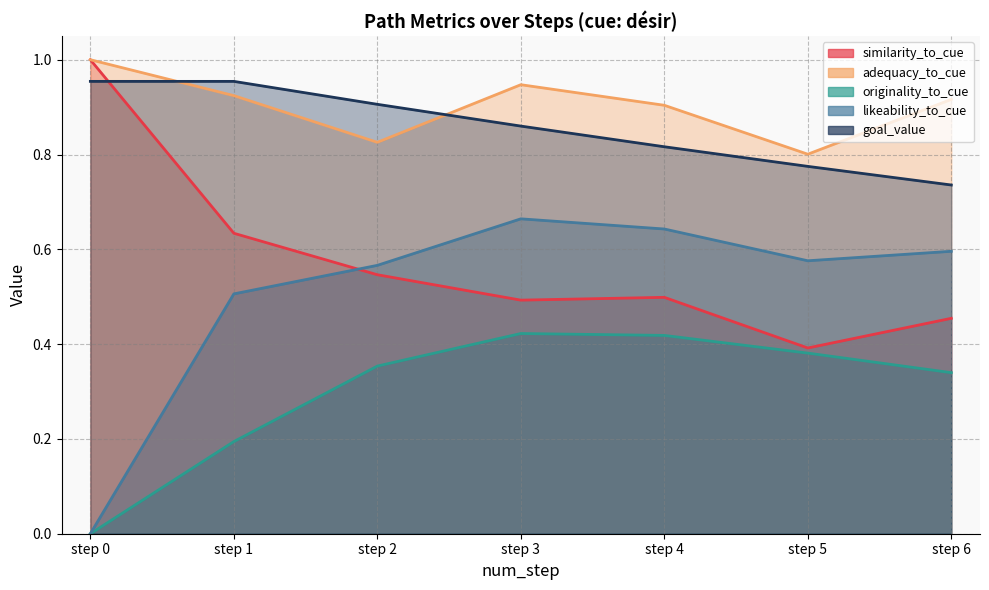

Which has a higher value, step 0 or step 2?

step 0